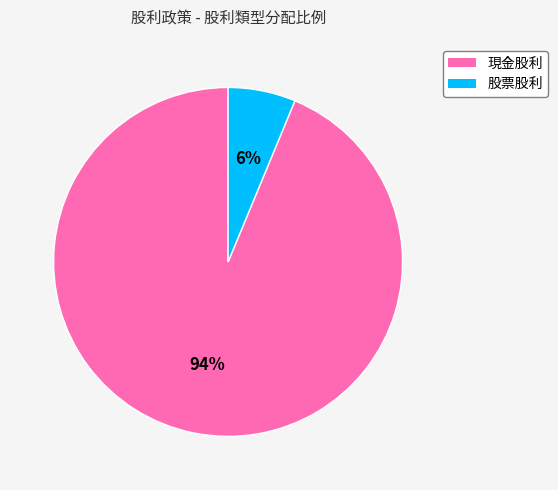

Which slice is the largest?

現金股利